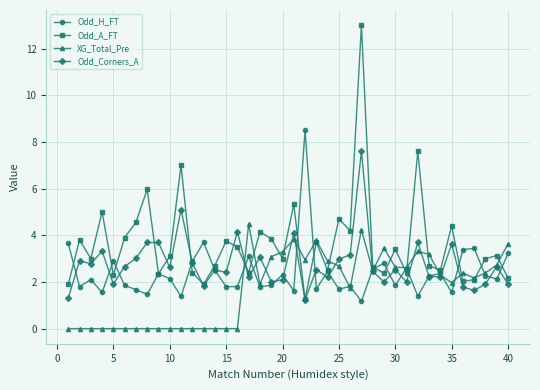

What is the maximum value shown in the chart?

13.0